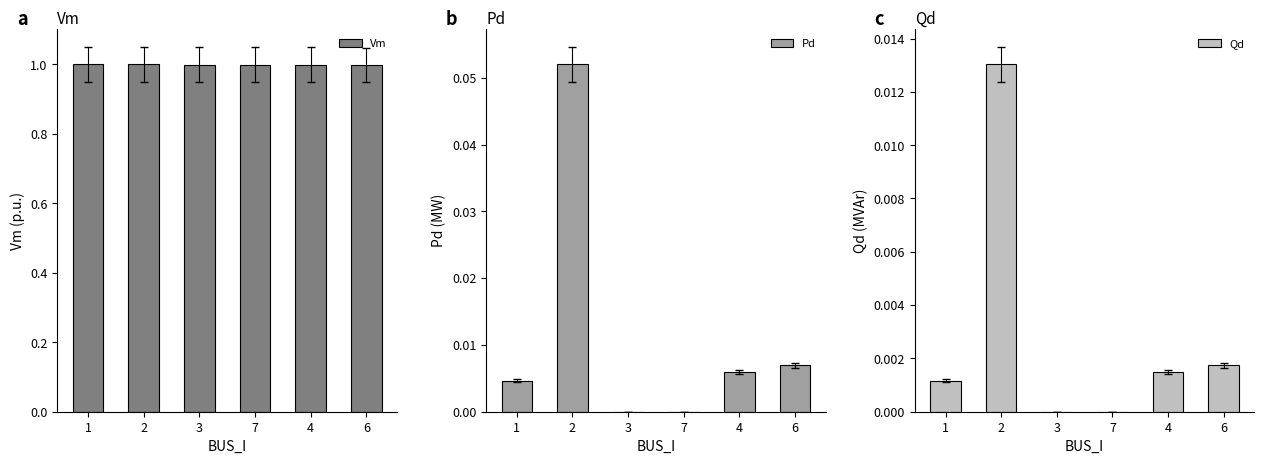

Count the number of data series in this chart.

3